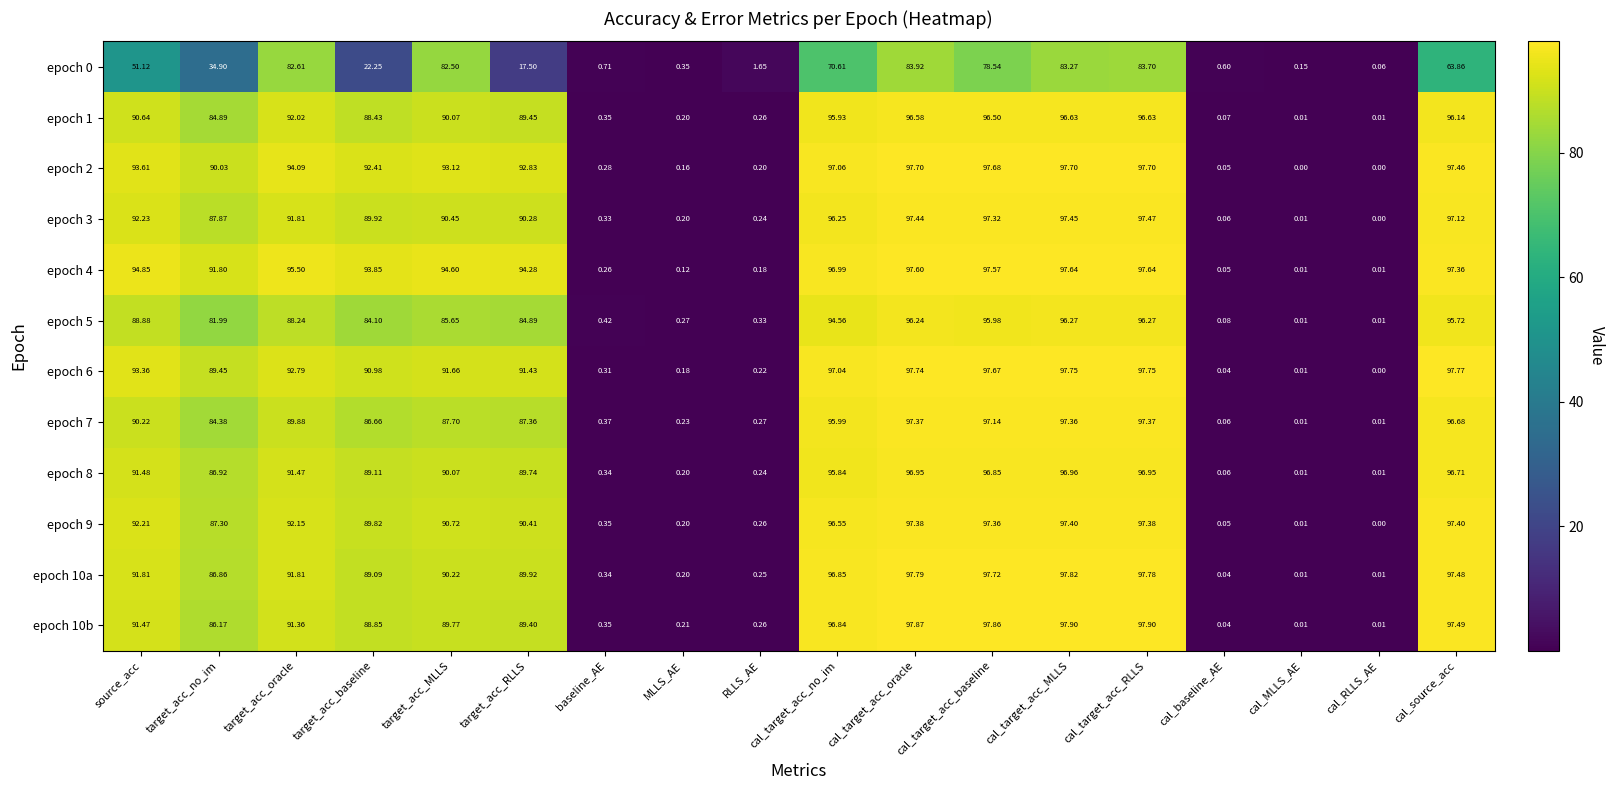

Where does the epoch 2 series first go above 93?

source_acc